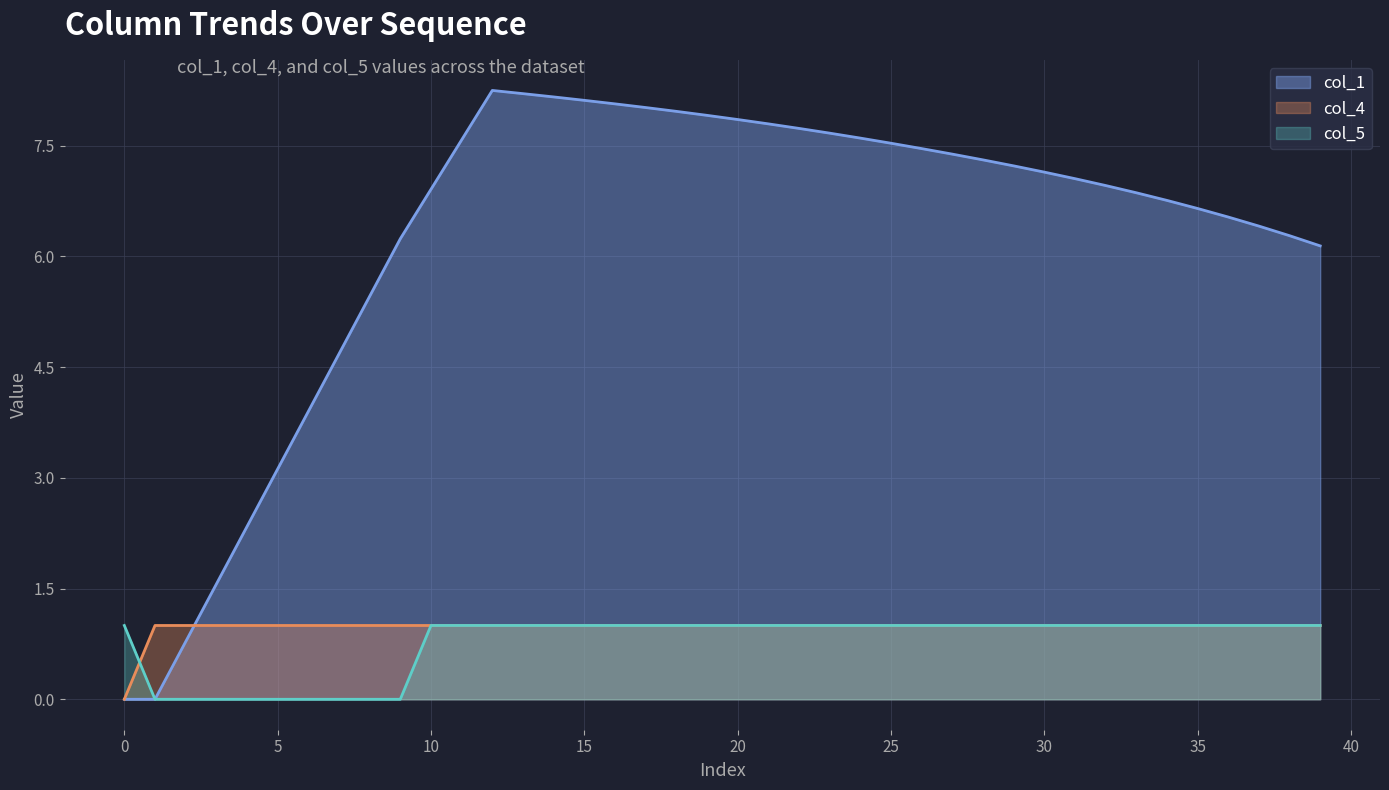

What is the highest value of the col_4 series?

1.0